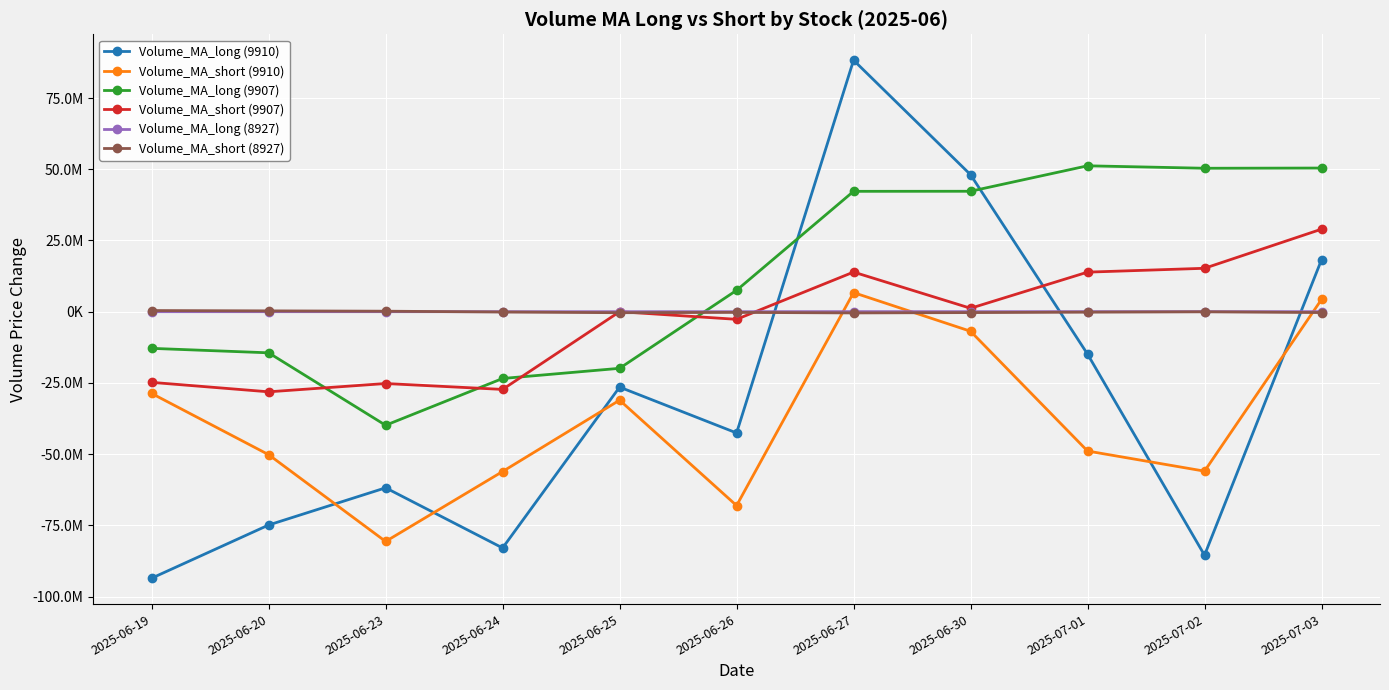

After their last crossing, which series has the higher values: Volume_MA_long (8927) or Volume_MA_short (9910)?

Volume_MA_short (9910)